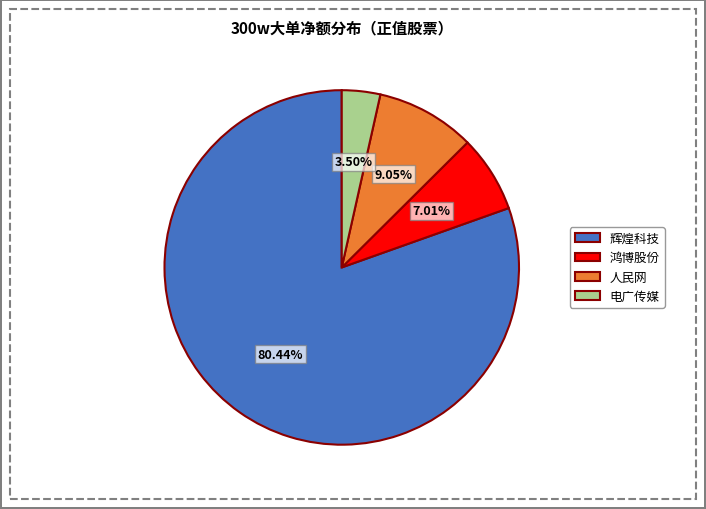

Rank the categories by value from highest to lowest.

辉煌科技, 人民网, 鸿博股份, 电广传媒